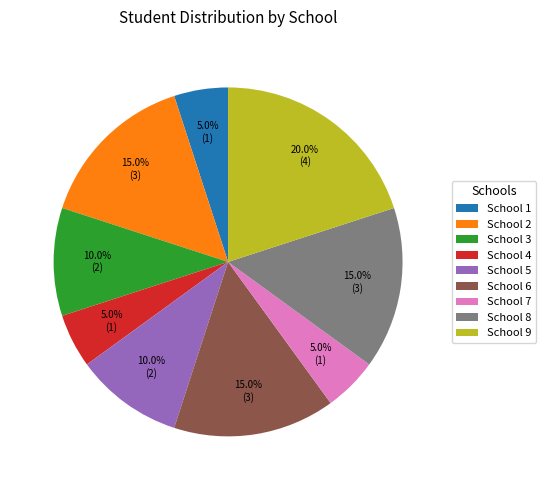

Do School 5 and School 6 together represent more than half of the pie?

No